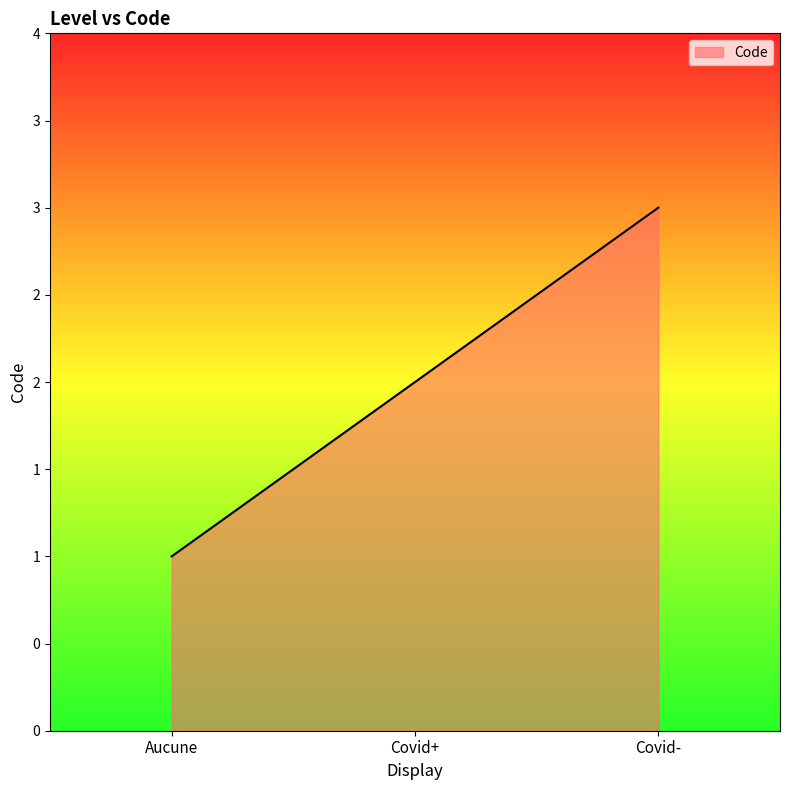

What is the label of the 2nd point from the left?

Covid+